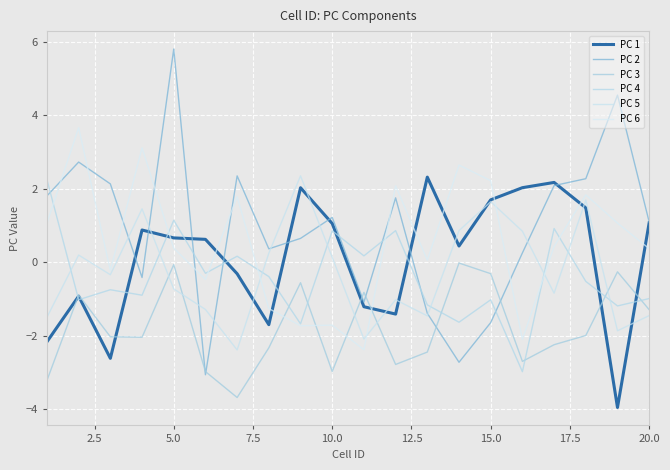

After their last crossing, which series has the higher values: PC 6 or PC 2?

PC 2